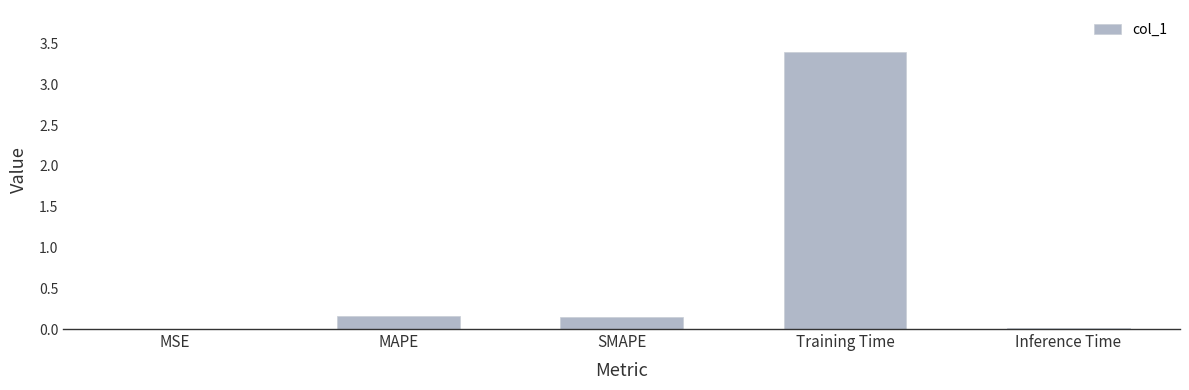

What is the sum of all values?

3.7